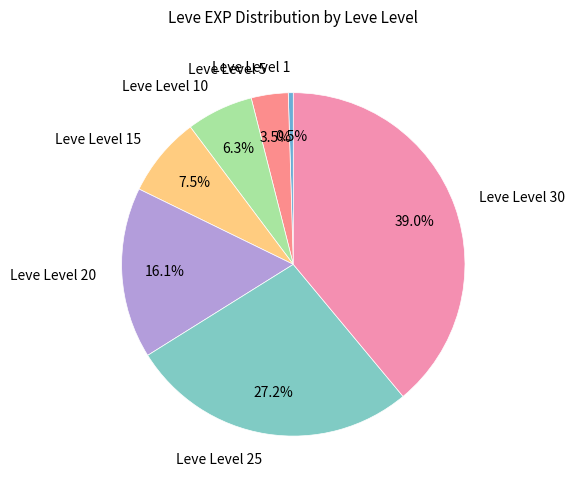

Combined, do Leve Level 20 and Leve Level 25 account for over 50%?

No